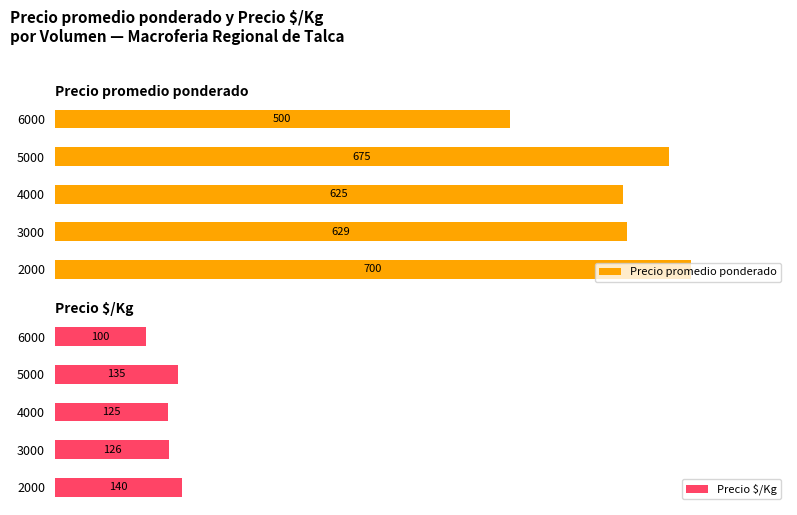

What is the sum of all Precio promedio ponderado values?

3128.9